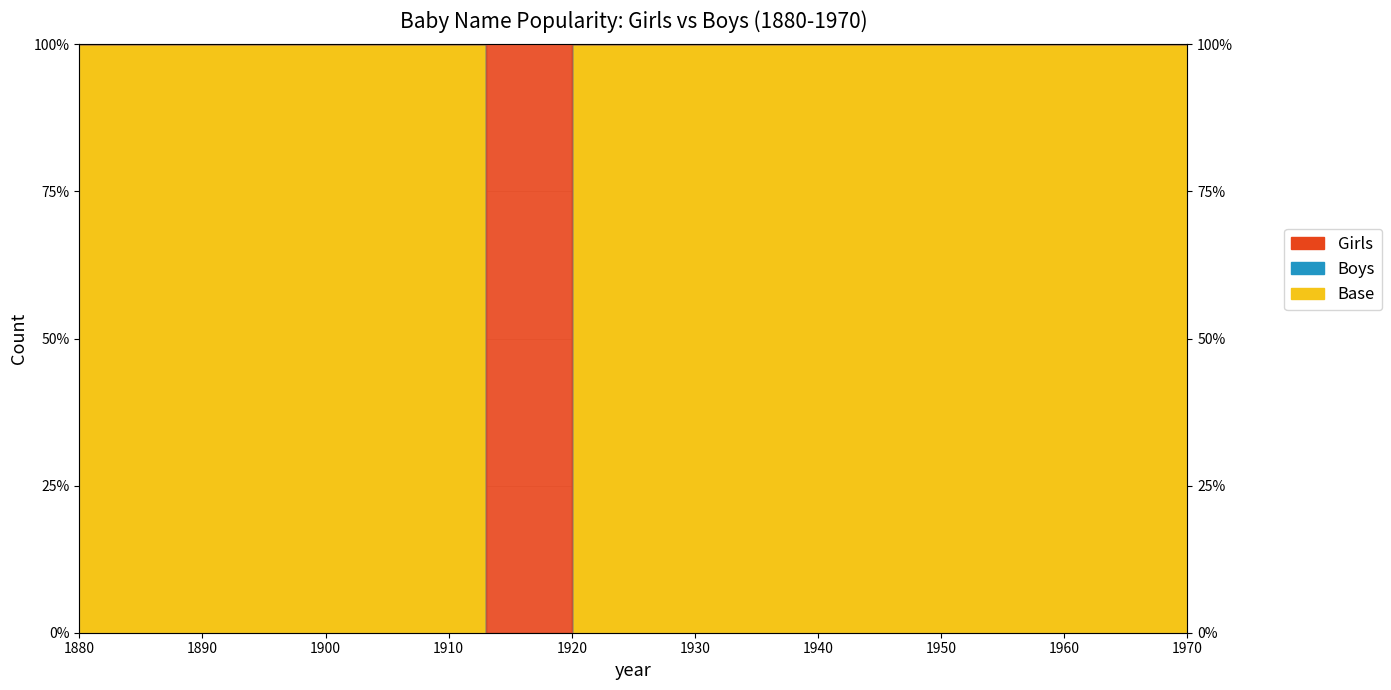

Reading left to right, what are all the values shown in this chart?

100	100	100	100	100	100	100	0	0	100	100	100	100	100	100	100	100	100	100	100